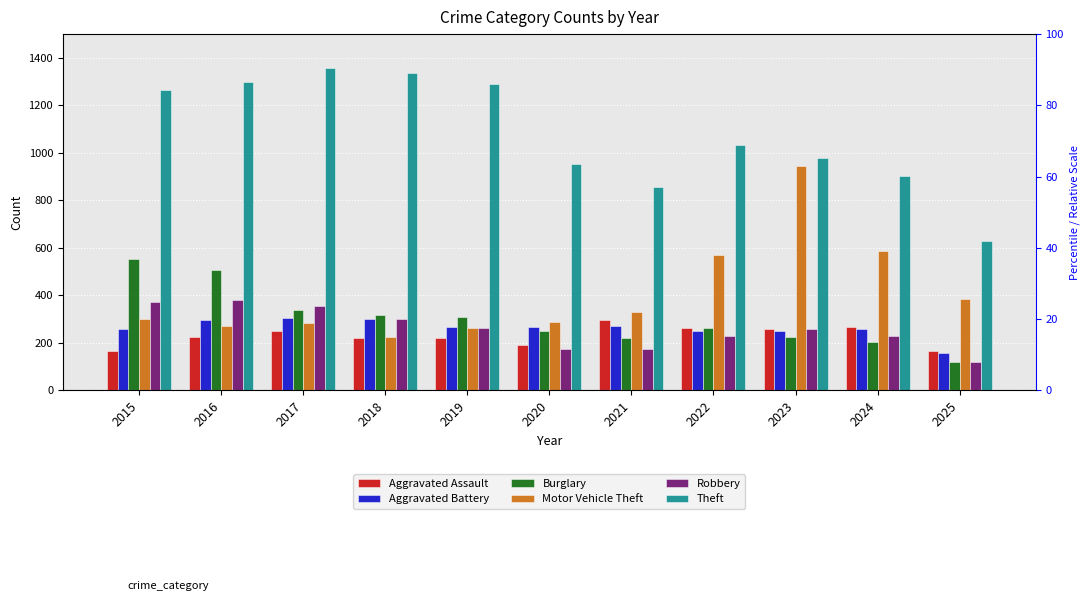

Is the value of Aggravated Battery at 2023 greater than the value of Motor Vehicle Theft at 2024?

No